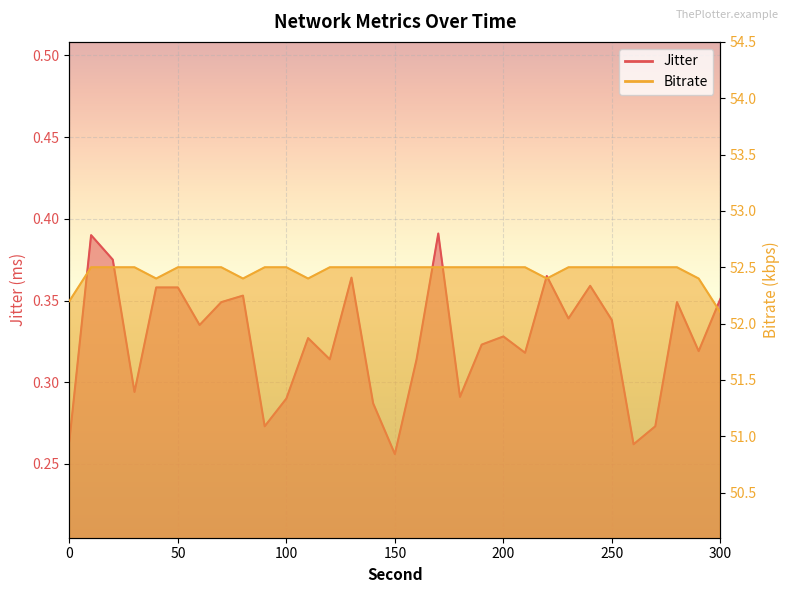

Rank the series at 80.0 from lowest to highest value.

Jitter, Bitrate